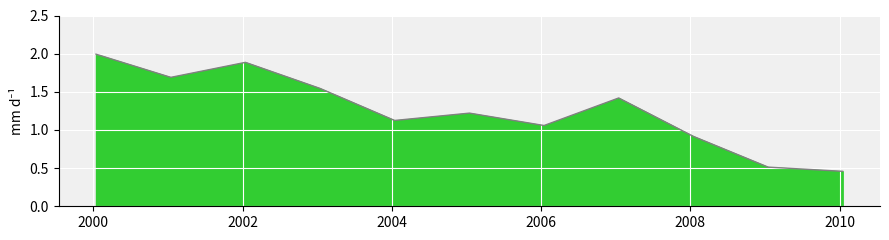

What is the greatest value displayed?

2.0